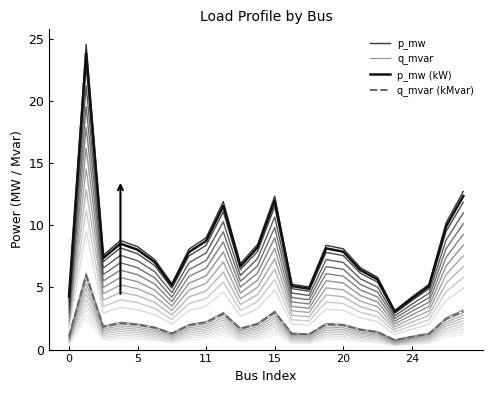

How many series are shown in this chart?

4